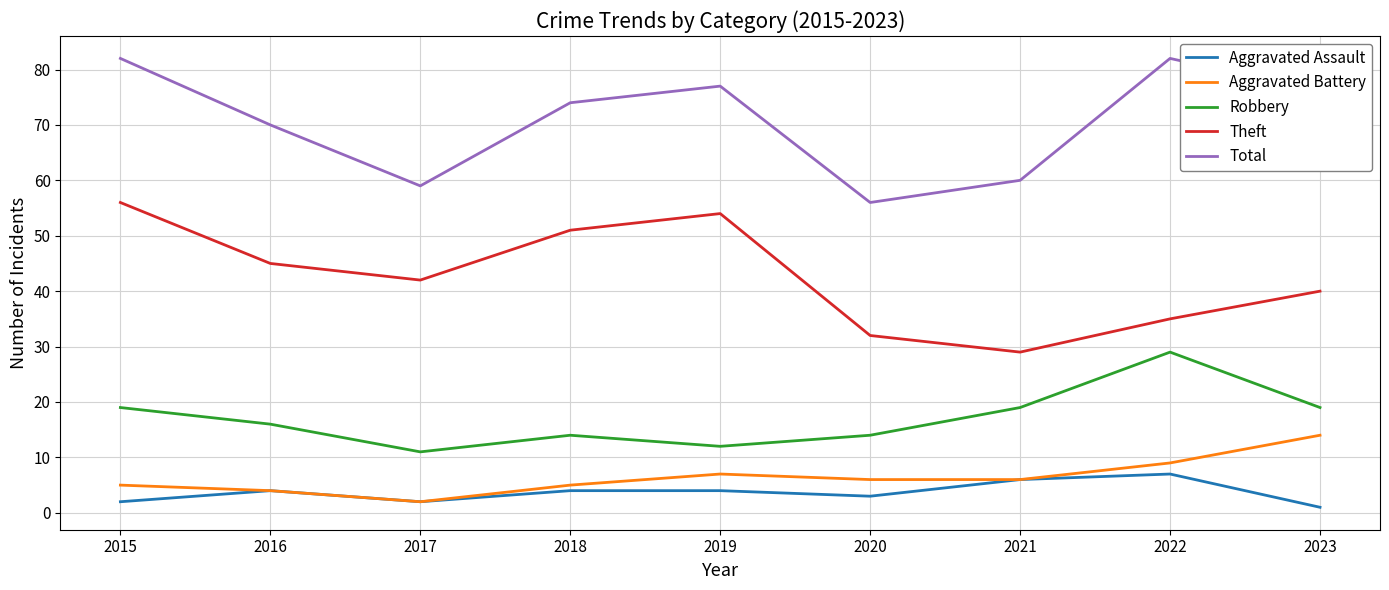

Which series changed the most between 2017 and 2022?

Total